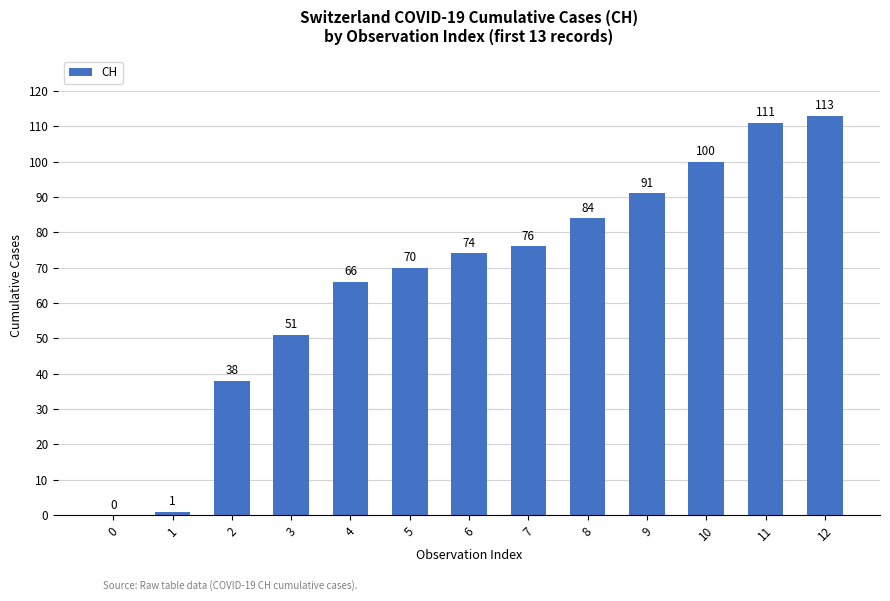

What is the average value?

67